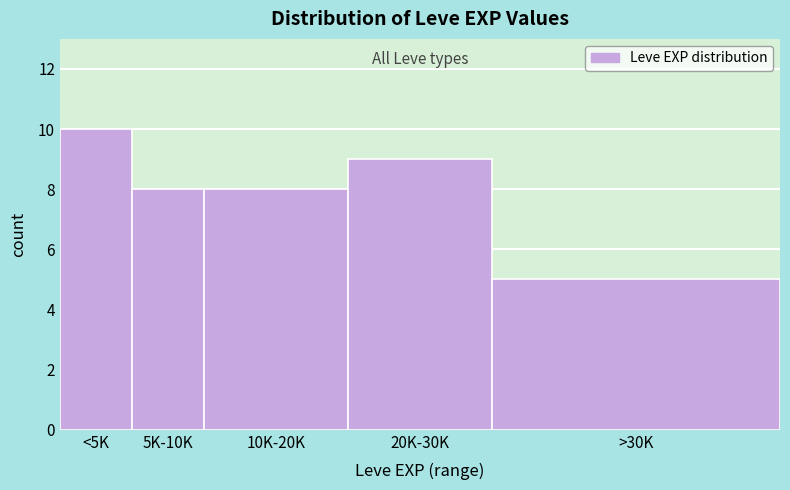

Reading left to right, list all the values displayed in this chart.

10	8	8	9	5